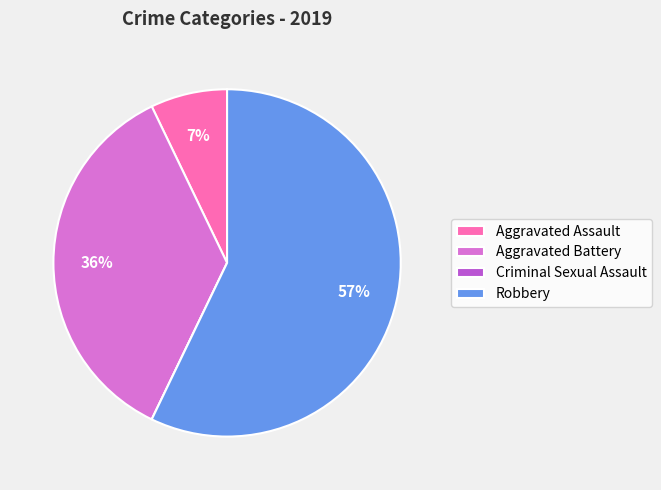

True or false: Aggravated Battery accounts for 36% of the total.

True